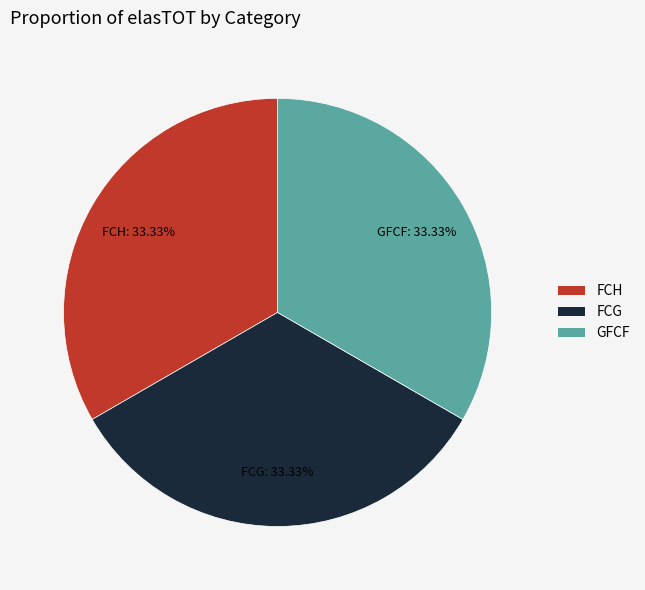

Is there any slice that represents more than half of the pie?

No